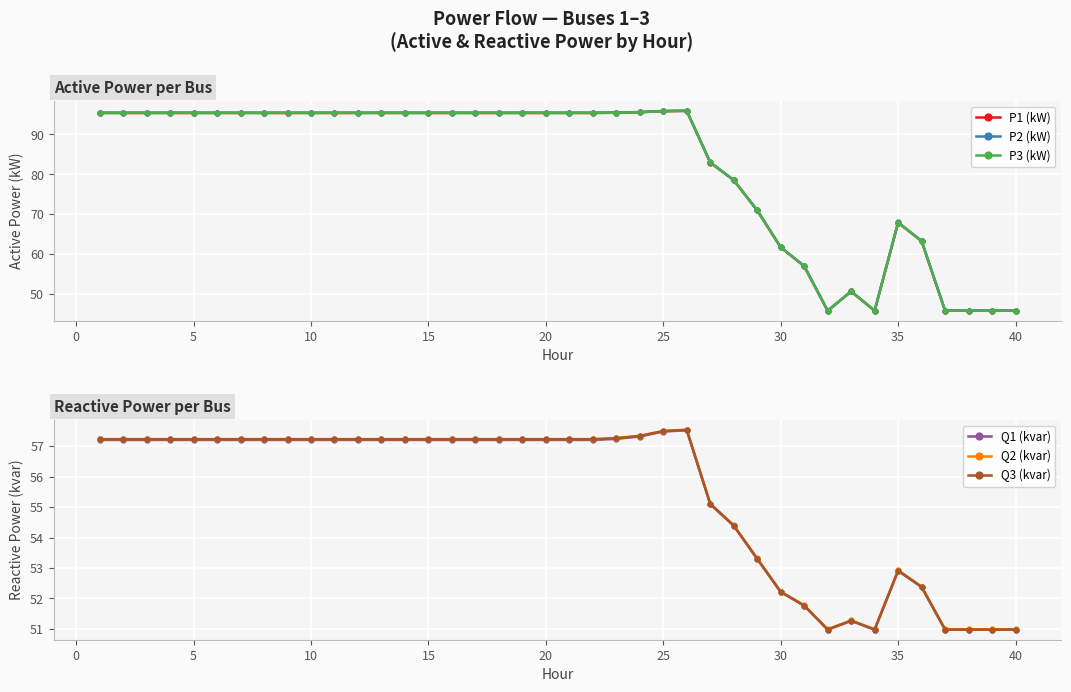

Does the chart display data point markers on the line(s)?

Yes